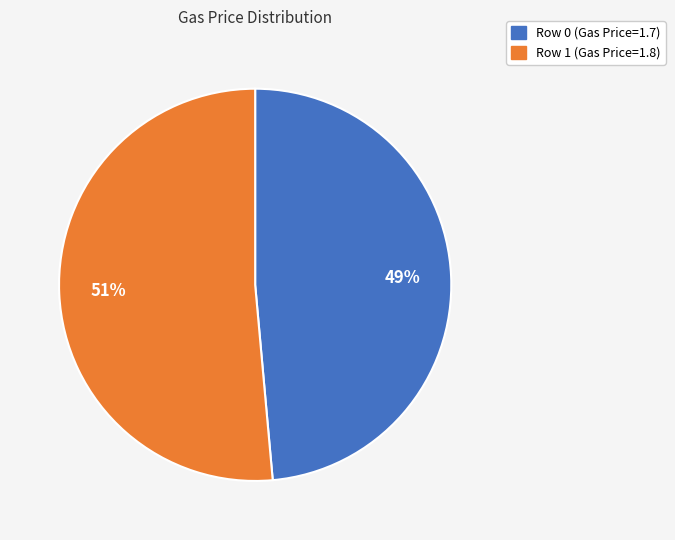

Which has a higher value, Row 1 (Gas Price=1.8) or Row 0 (Gas Price=1.7)?

Row 1 (Gas Price=1.8)